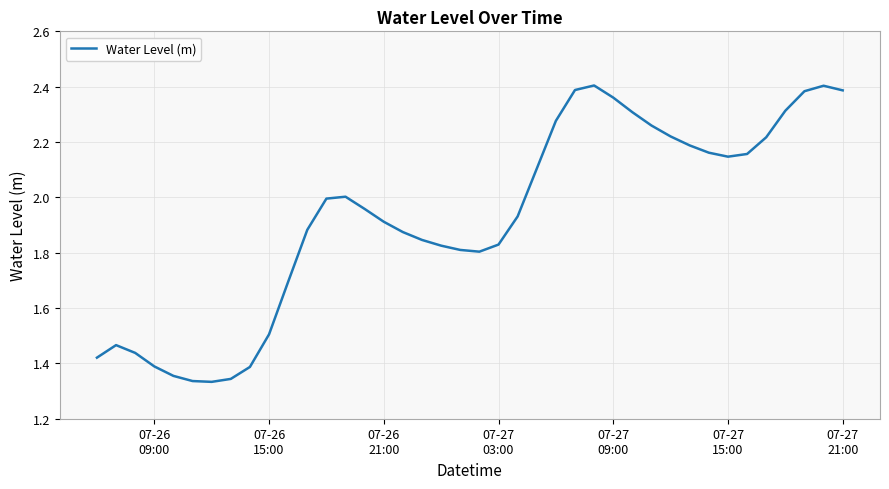

True or false: there are more than 1 points higher than both neighbors.

True